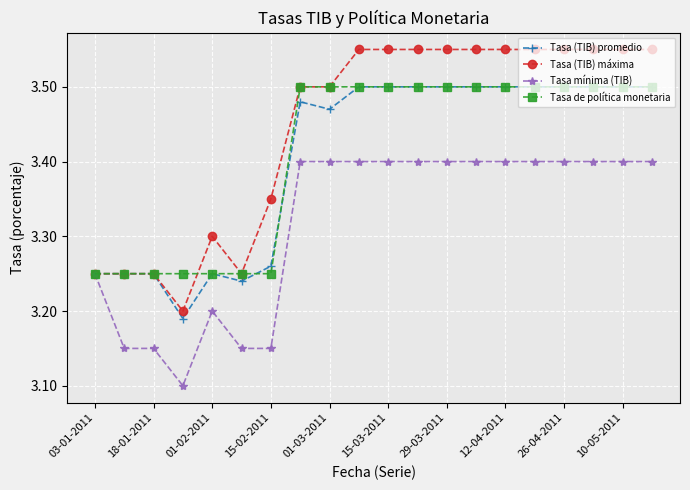

What are all the series names shown in the legend?

Tasa (TIB) promedio, Tasa (TIB) máxima, Tasa mínima (TIB), Tasa de política monetaria